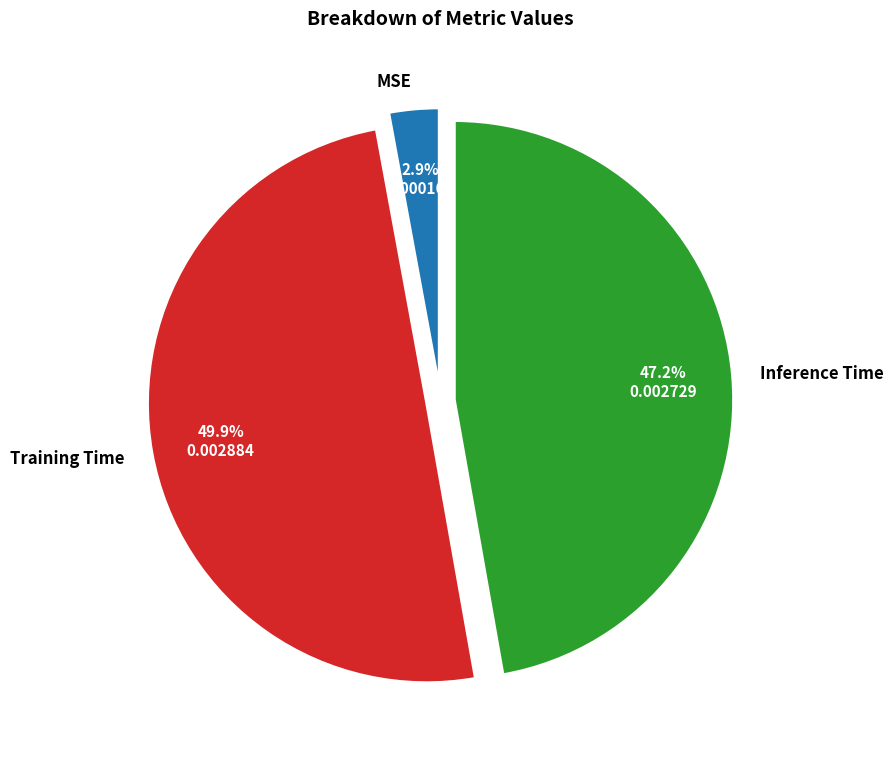

Is there a majority slice in this chart?

No